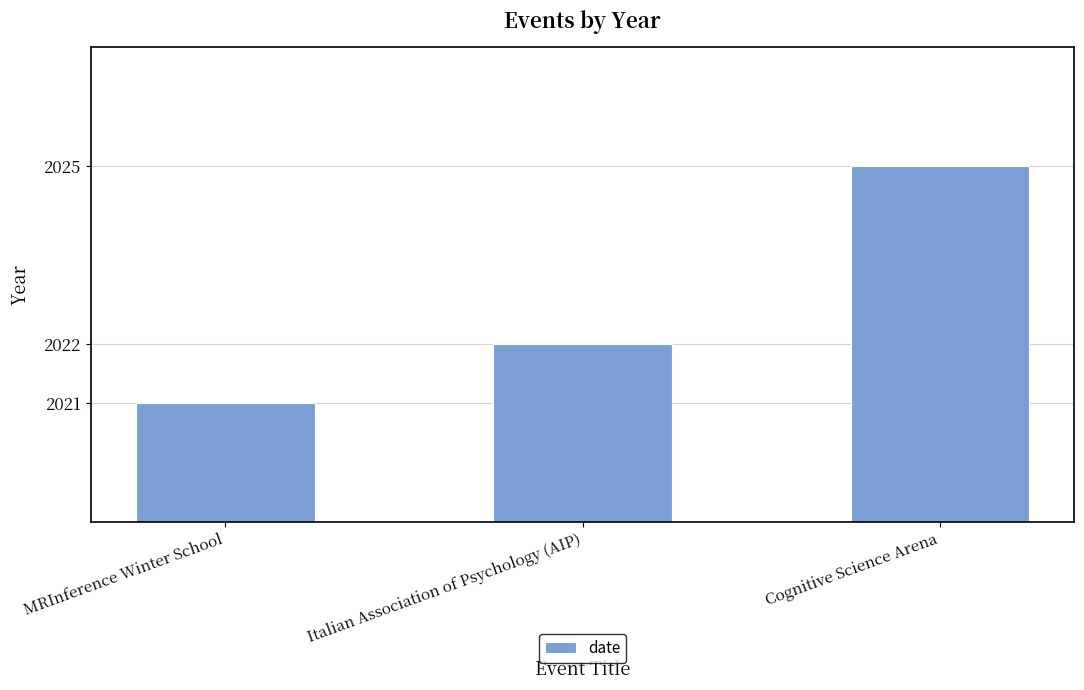

Reading right to left, extract all data points from this chart.

Cognitive Science Arena=2025	Italian Association of Psychology (AIP)=2022	MRInference Winter School=2021